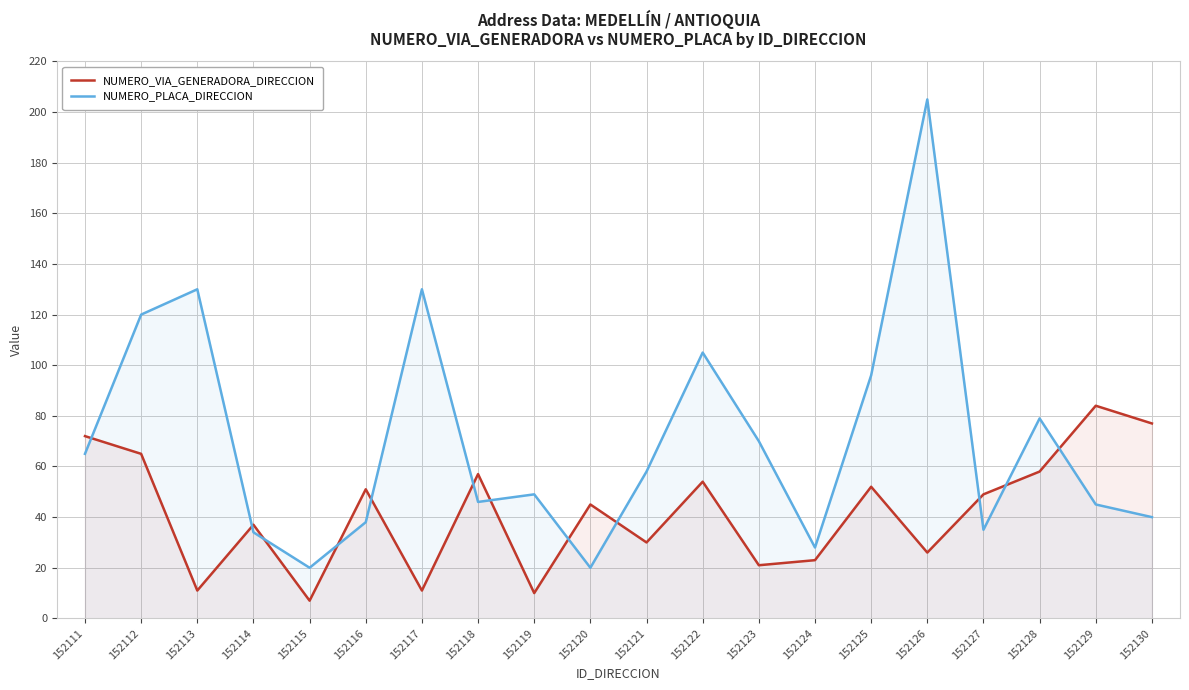

At which label does NUMERO_VIA_GENERADORA_DIRECCION reach its peak?

152129